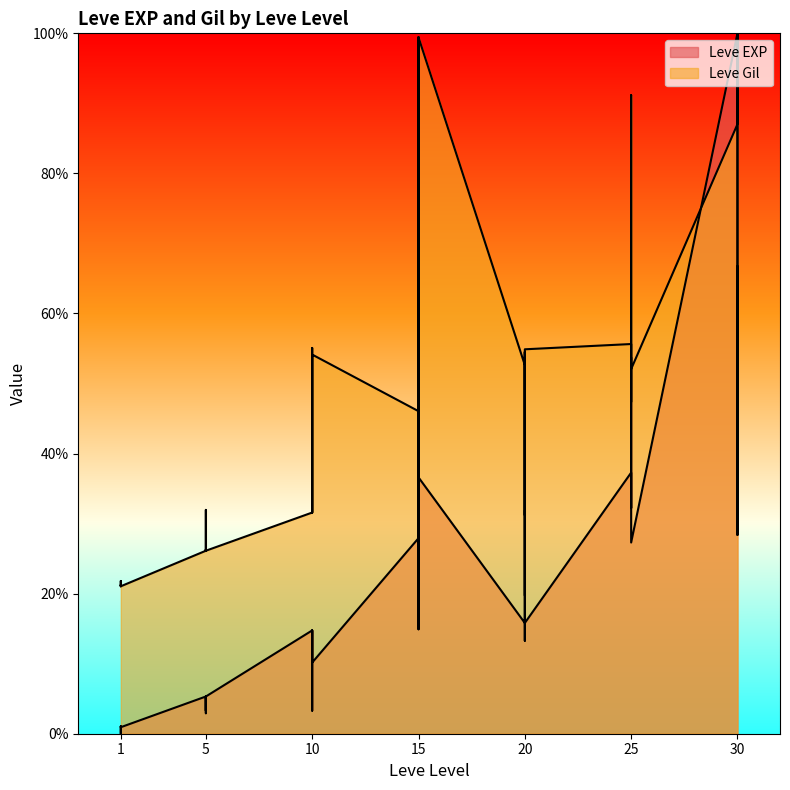

Which category has the lowest value across all series?

1